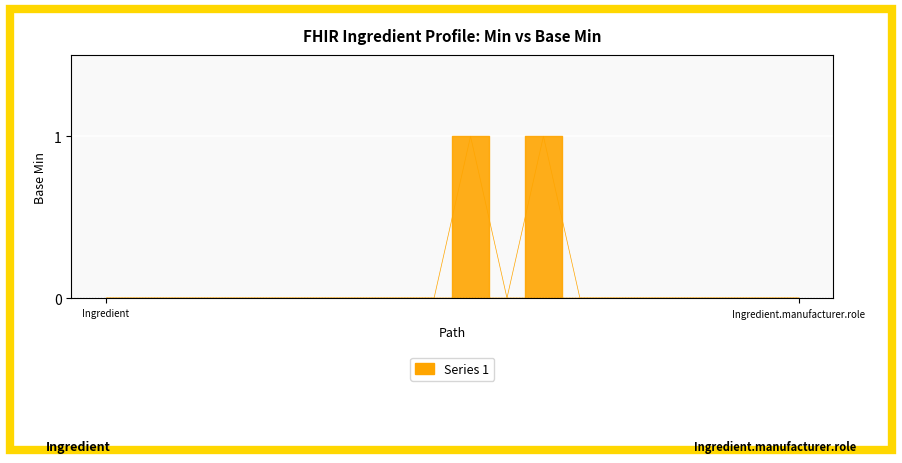

What is the sum of all values?

6